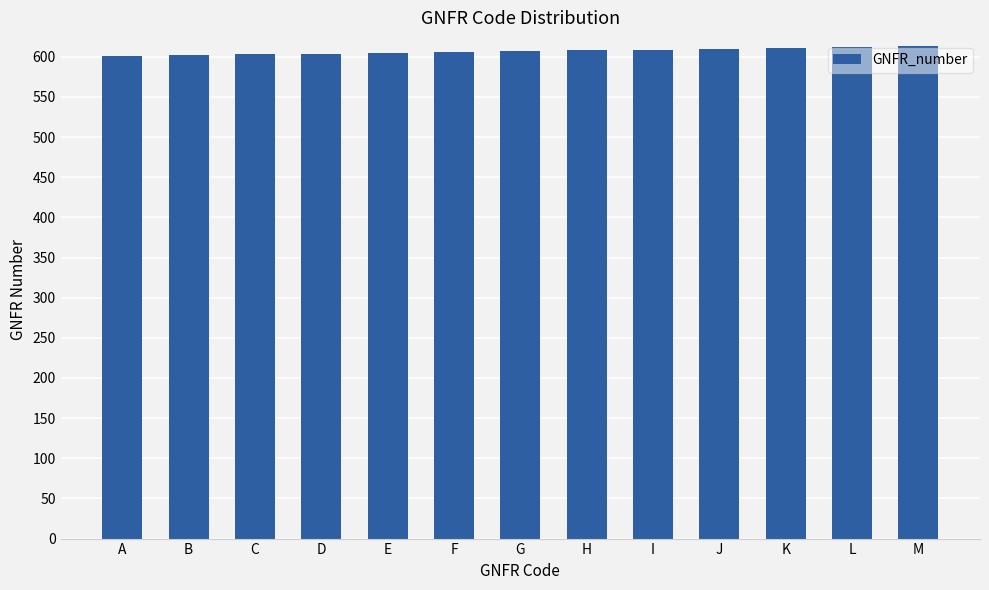

What is the value of the 11th bar from the left?

611